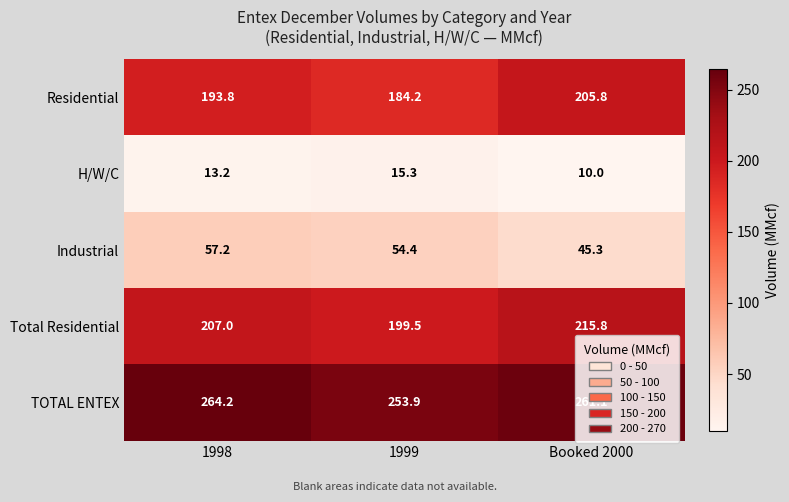

What is the sum of the TOTAL ENTEX values at Booked 2000 and 1999?

515.0